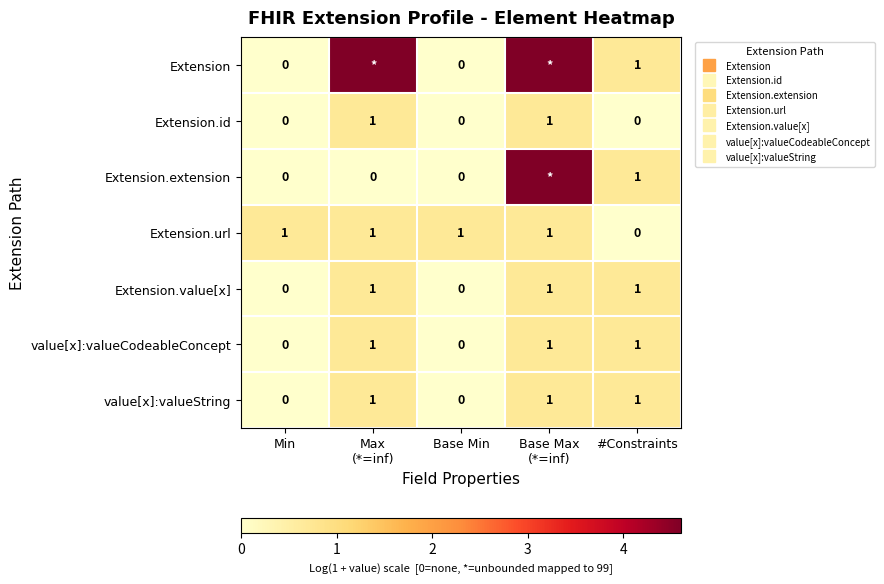

The value of Extension.id at #Constraints is -0.4. True or false?

False